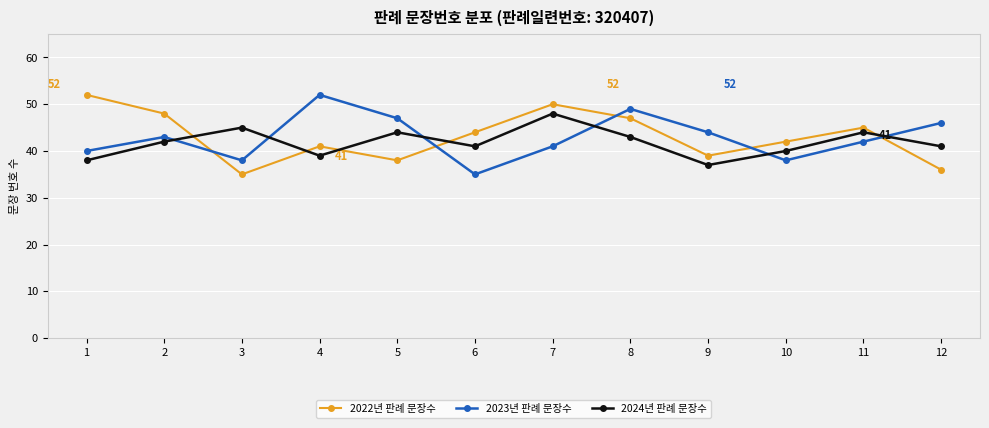

How many interior local valleys does the 2022년 판례 문장수 series have?

3